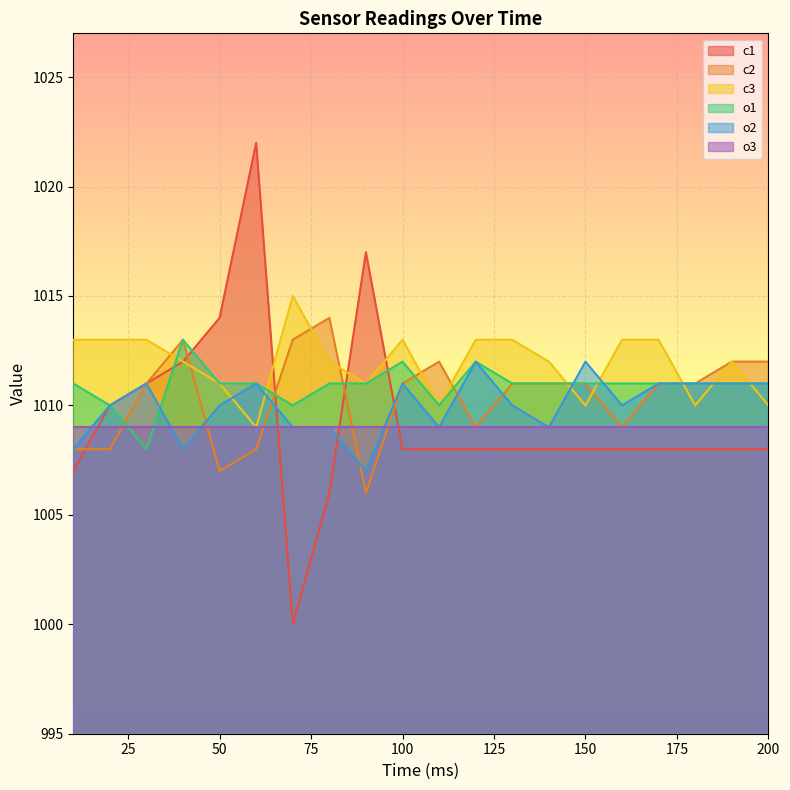

How many lines are shown in the chart?

6